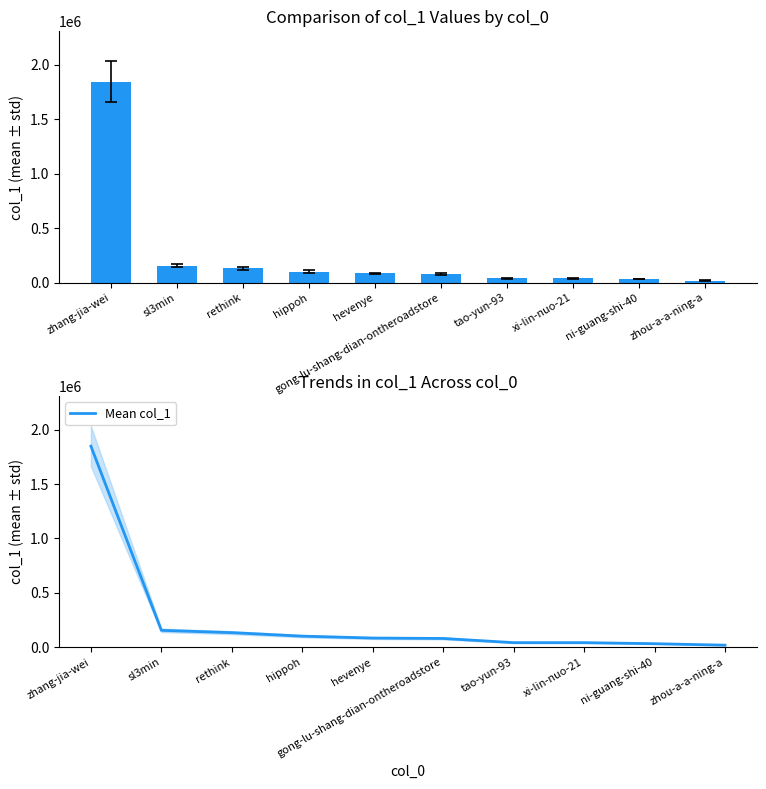

Reading left to right, transcribe all the data shown in this chart.

col_1: zhang-jia-wei=1847299	sl3min=155781	rethink=134658	hippoh=102494	hevenye=85019	gong-lu-shang-dian-ontheroadstore=81267	tao-yun-93=42890	xi-lin-nuo-21=42736	ni-guang-shi-40=33159	zhou-a-a-ning-a=19651
Mean col_1: zhang-jia-wei=1847299	sl3min=155781	rethink=134658	hippoh=102494	hevenye=85019	gong-lu-shang-dian-ontheroadstore=81267	tao-yun-93=42890	xi-lin-nuo-21=42736	ni-guang-shi-40=33159	zhou-a-a-ning-a=19651